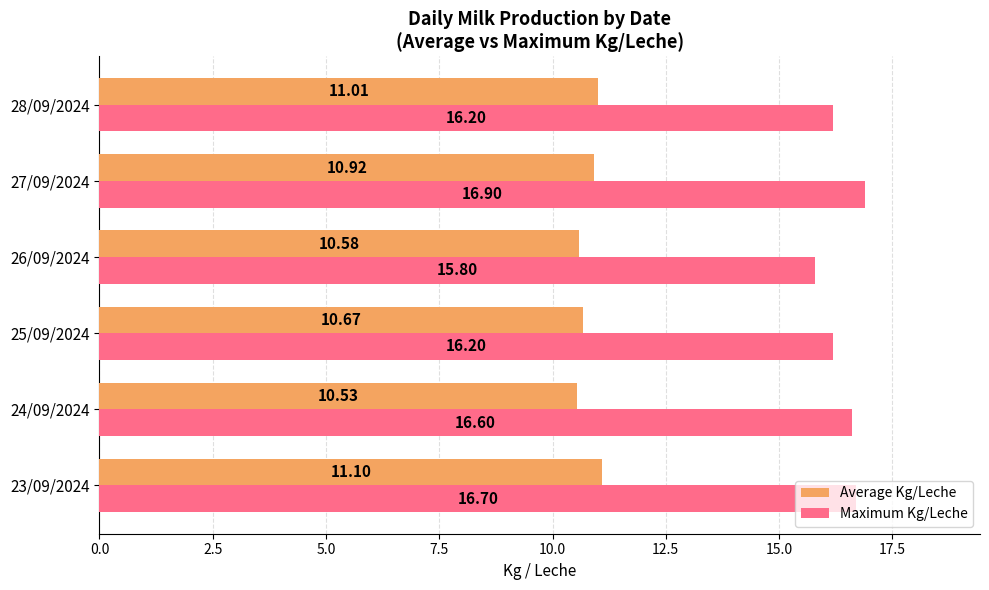

What is the spread (max minus min) of values at 26/09/2024?

5.2